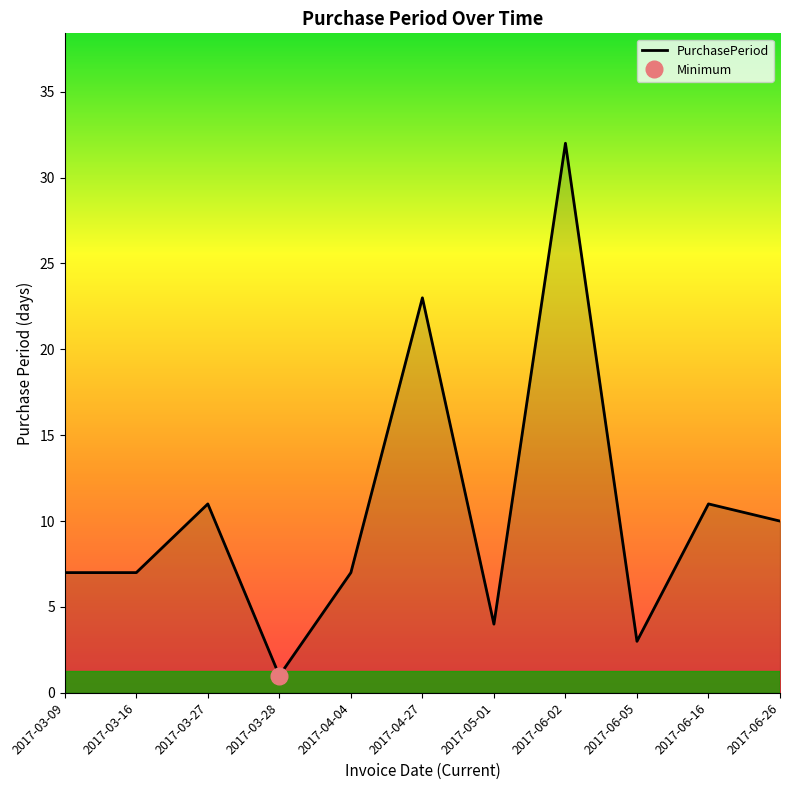

How many data points are less than 7?

3